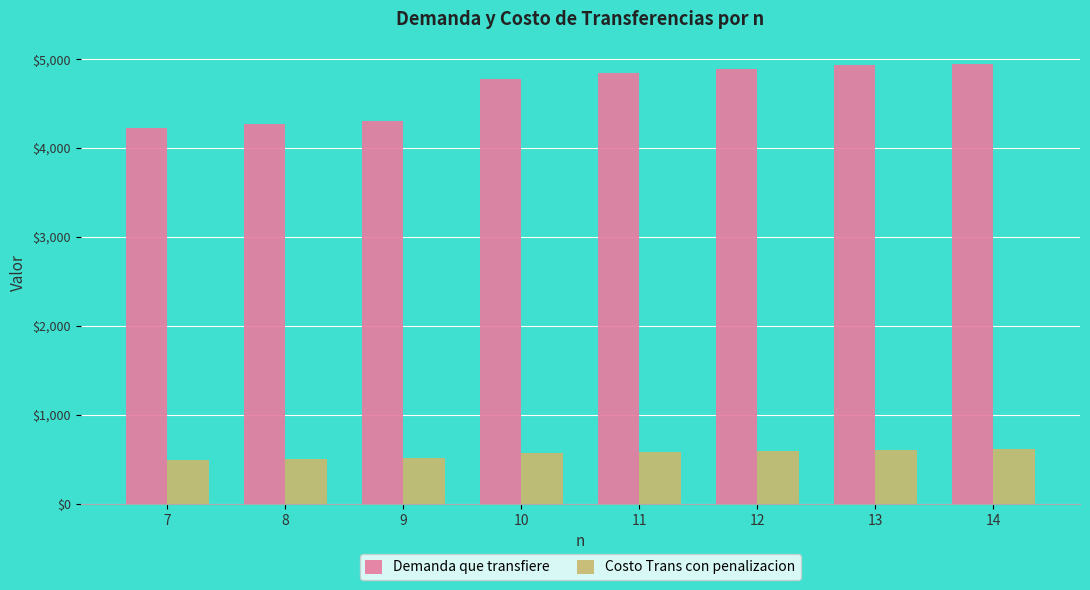

What is the difference between the highest and lowest values at 12?

4290.8